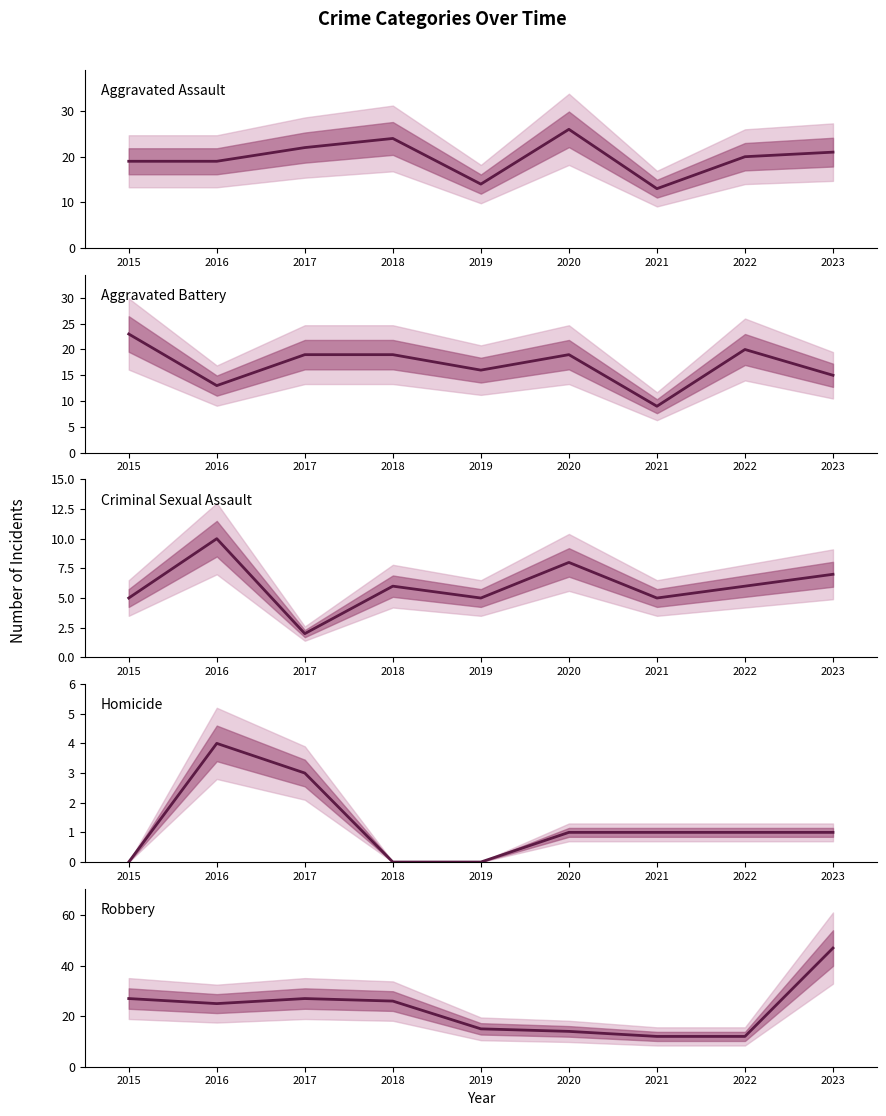

Rank the categories by Criminal Sexual Assault value from lowest to highest.

2017, 2015, 2019, 2021, 2018, 2022, 2023, 2020, 2016